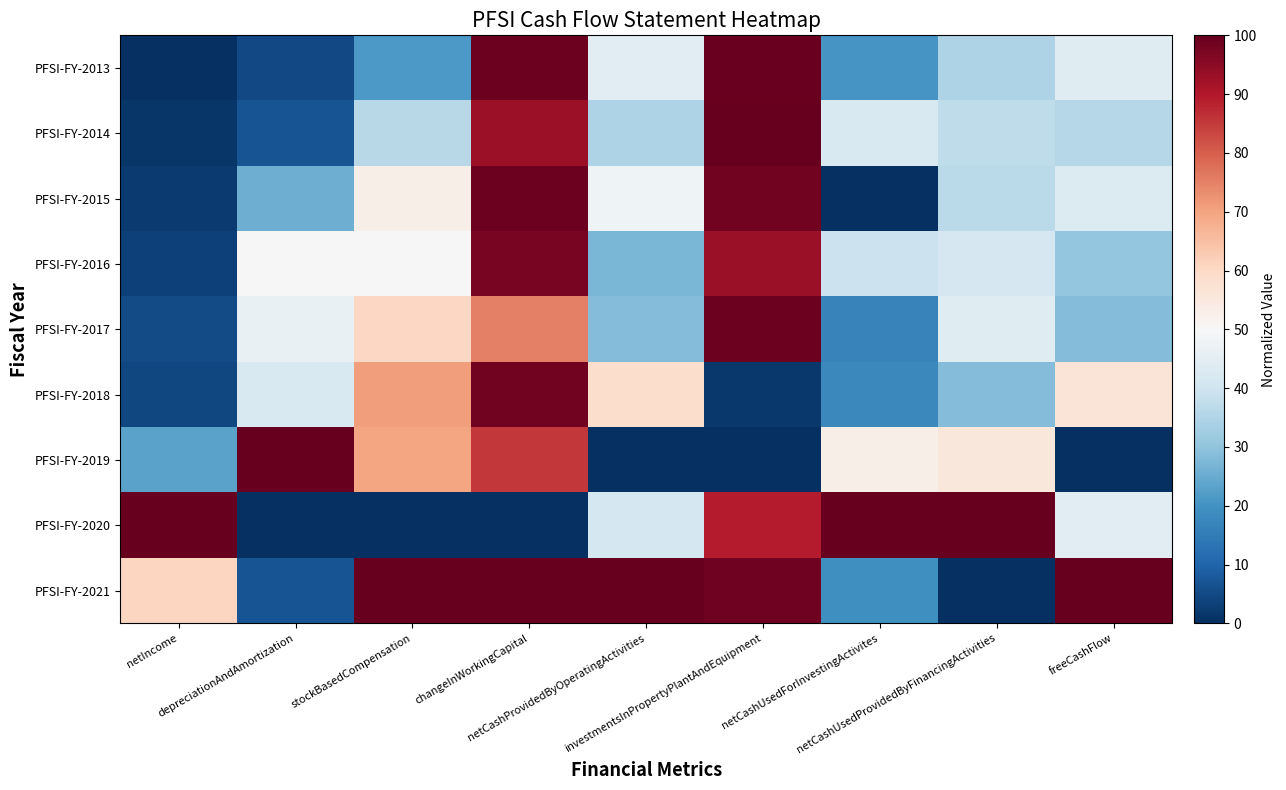

Reading right to left, transcribe all the data shown in this chart.

PFSI-FY-2013: freeCashFlow=0.4	netCashUsedProvidedByFinancingActivities=0.3	netCashUsedForInvestingActivites=0.2	investmentsInPropertyPlantAndEquipment=1.0	netCashProvidedByOperatingActivities=0.4	changeInWorkingCapital=1.0	stockBasedCompensation=0.2	depreciationAndAmortization=0.0	netIncome=0.0
PFSI-FY-2014: freeCashFlow=0.4	netCashUsedProvidedByFinancingActivities=0.4	netCashUsedForInvestingActivites=0.4	investmentsInPropertyPlantAndEquipment=1.0	netCashProvidedByOperatingActivities=0.3	changeInWorkingCapital=0.9	stockBasedCompensation=0.4	depreciationAndAmortization=0.1	netIncome=0.0
PFSI-FY-2015: freeCashFlow=0.4	netCashUsedProvidedByFinancingActivities=0.4	netCashUsedForInvestingActivites=0.0	investmentsInPropertyPlantAndEquipment=1.0	netCashProvidedByOperatingActivities=0.5	changeInWorkingCapital=1.0	stockBasedCompensation=0.5	depreciationAndAmortization=0.3	netIncome=0.0
PFSI-FY-2016: freeCashFlow=0.3	netCashUsedProvidedByFinancingActivities=0.4	netCashUsedForInvestingActivites=0.4	investmentsInPropertyPlantAndEquipment=0.9	netCashProvidedByOperatingActivities=0.3	changeInWorkingCapital=1.0	stockBasedCompensation=0.5	depreciationAndAmortization=0.5	netIncome=0.0
PFSI-FY-2017: freeCashFlow=0.3	netCashUsedProvidedByFinancingActivities=0.4	netCashUsedForInvestingActivites=0.2	investmentsInPropertyPlantAndEquipment=1.0	netCashProvidedByOperatingActivities=0.3	changeInWorkingCapital=0.8	stockBasedCompensation=0.6	depreciationAndAmortization=0.5	netIncome=0.1
PFSI-FY-2018: freeCashFlow=0.6	netCashUsedProvidedByFinancingActivities=0.3	netCashUsedForInvestingActivites=0.2	investmentsInPropertyPlantAndEquipment=0.0	netCashProvidedByOperatingActivities=0.6	changeInWorkingCapital=1.0	stockBasedCompensation=0.7	depreciationAndAmortization=0.4	netIncome=0.0
PFSI-FY-2019: freeCashFlow=0.0	netCashUsedProvidedByFinancingActivities=0.6	netCashUsedForInvestingActivites=0.5	investmentsInPropertyPlantAndEquipment=0.0	netCashProvidedByOperatingActivities=0.0	changeInWorkingCapital=0.9	stockBasedCompensation=0.7	depreciationAndAmortization=1.0	netIncome=0.2
PFSI-FY-2020: freeCashFlow=0.4	netCashUsedProvidedByFinancingActivities=1.0	netCashUsedForInvestingActivites=1.0	investmentsInPropertyPlantAndEquipment=0.9	netCashProvidedByOperatingActivities=0.4	changeInWorkingCapital=0.0	stockBasedCompensation=0.0	depreciationAndAmortization=0.0	netIncome=1.0
PFSI-FY-2021: freeCashFlow=1.0	netCashUsedProvidedByFinancingActivities=0.0	netCashUsedForInvestingActivites=0.2	investmentsInPropertyPlantAndEquipment=1.0	netCashProvidedByOperatingActivities=1.0	changeInWorkingCapital=1.0	stockBasedCompensation=1.0	depreciationAndAmortization=0.1	netIncome=0.6